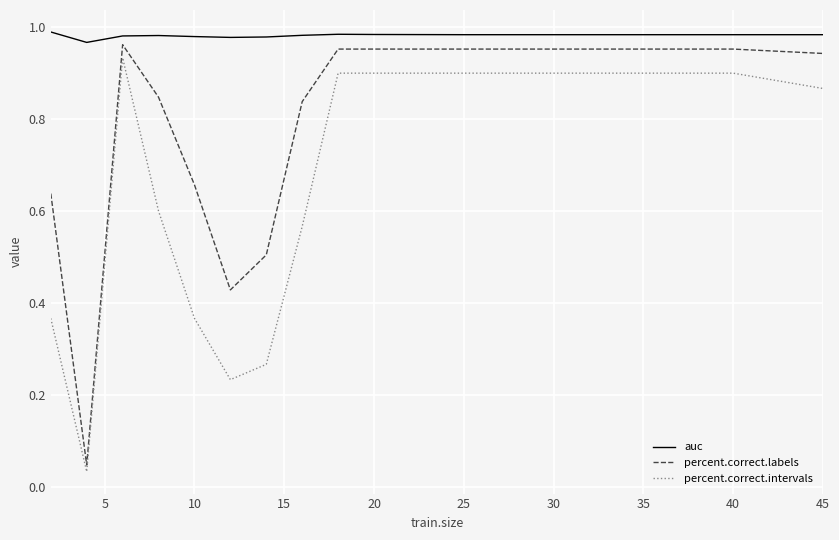

Which series has the largest total across all categories?

auc